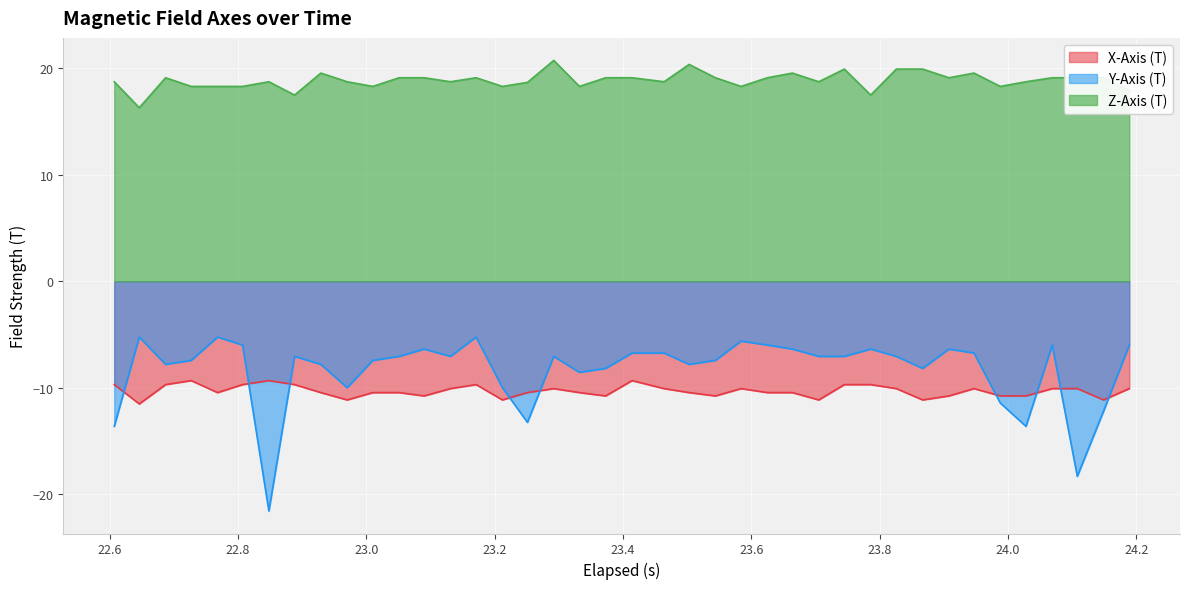

After their last crossing, which series has the higher values: X-Axis (T) or Y-Axis (T)?

Y-Axis (T)